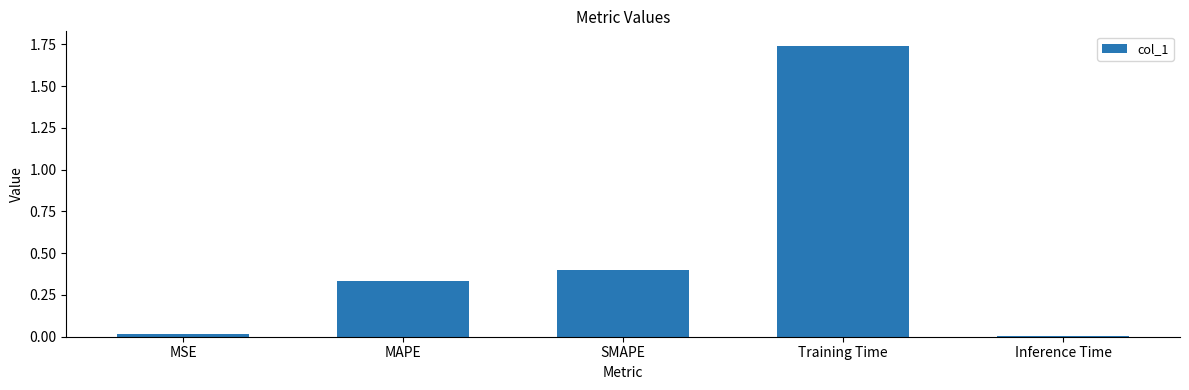

At which category does the chart reach its peak across all series?

Training Time